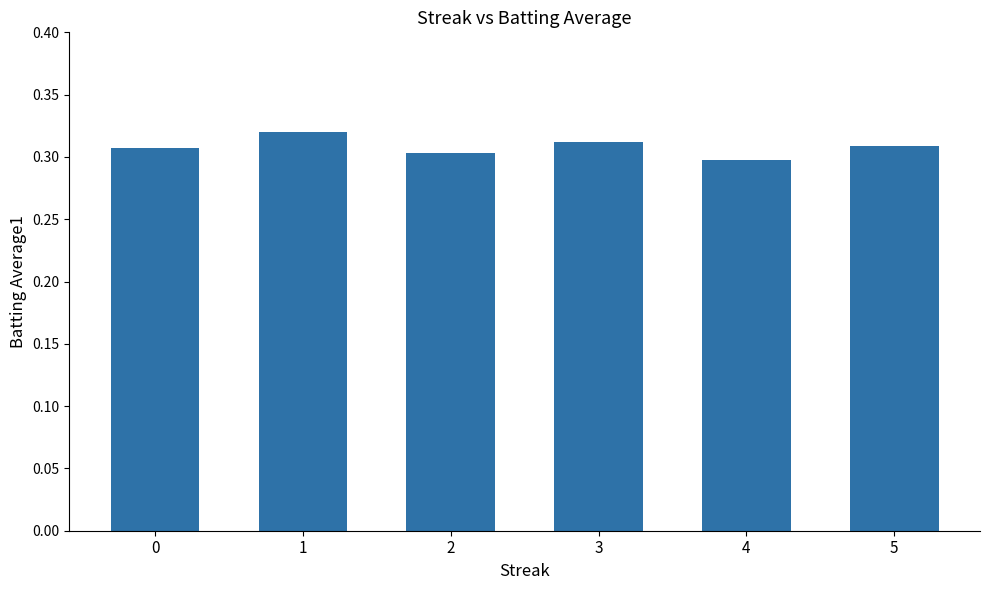

What is the sum of the values at 5 and 1?

0.6